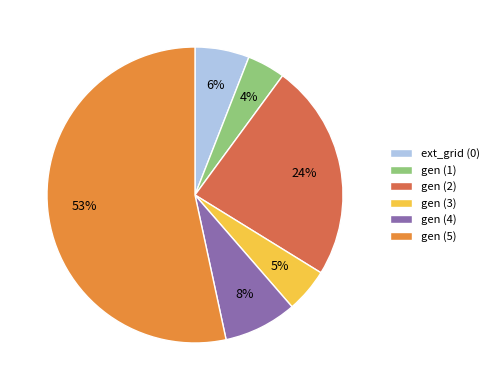

Count the number of slices in the pie.

6